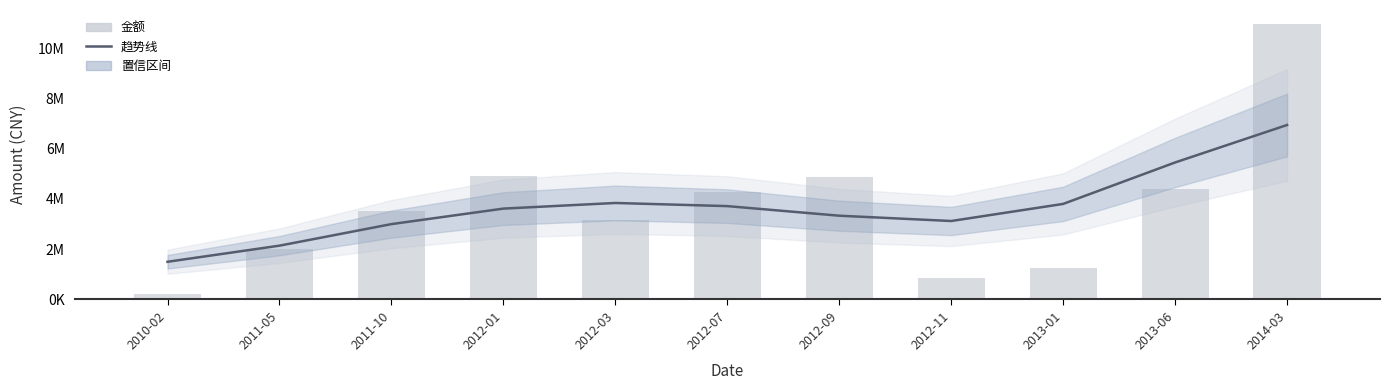

Which has a higher value, 2014-03 or 2012-11?

2014-03